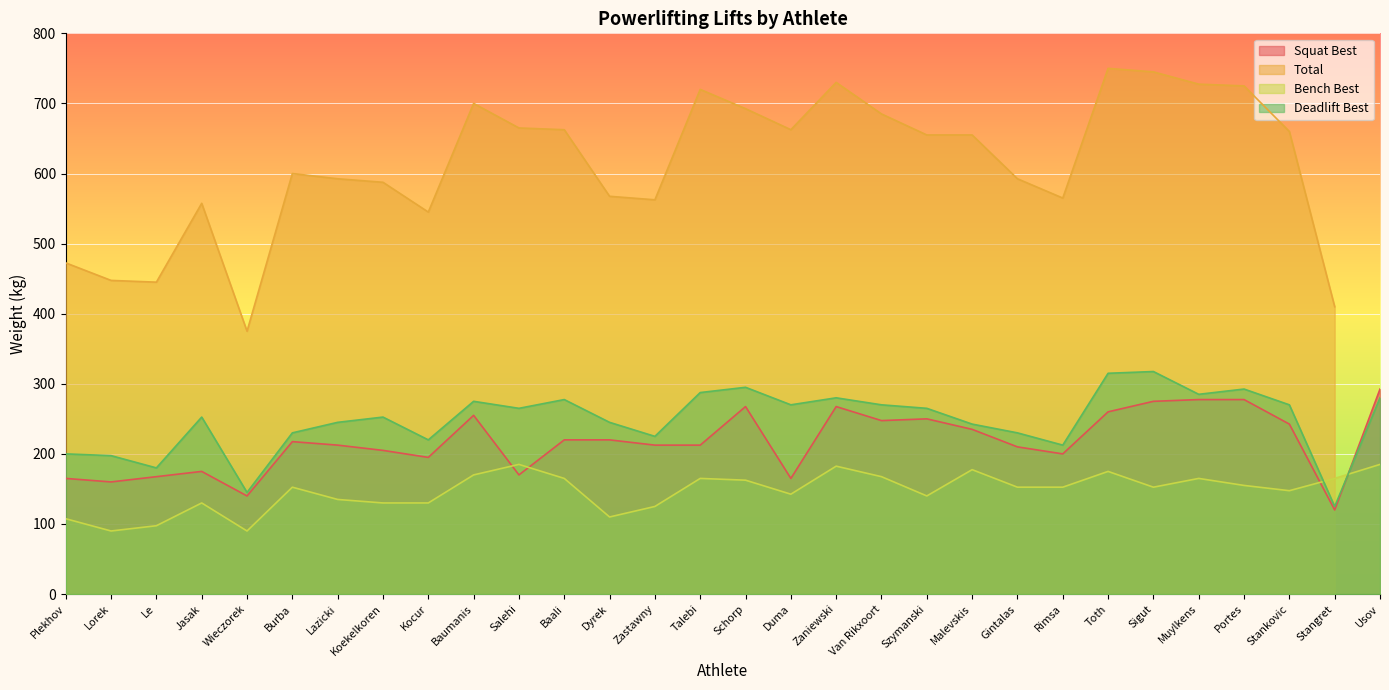

What is the average value of the Bench Best series?

146.8